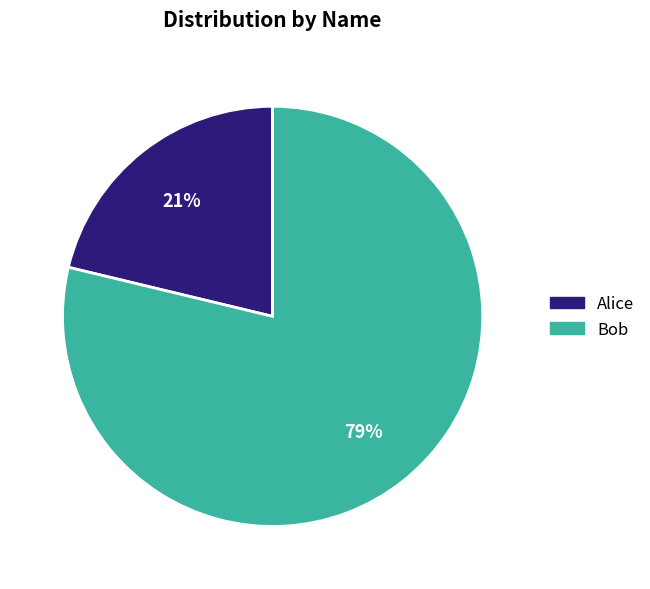

Is there a majority slice in this chart?

Yes